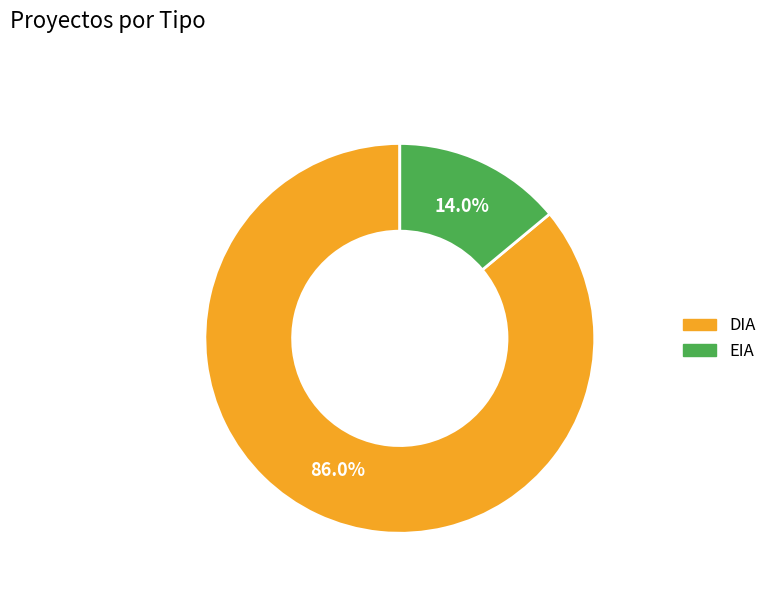

Count the number of slices in the pie.

2